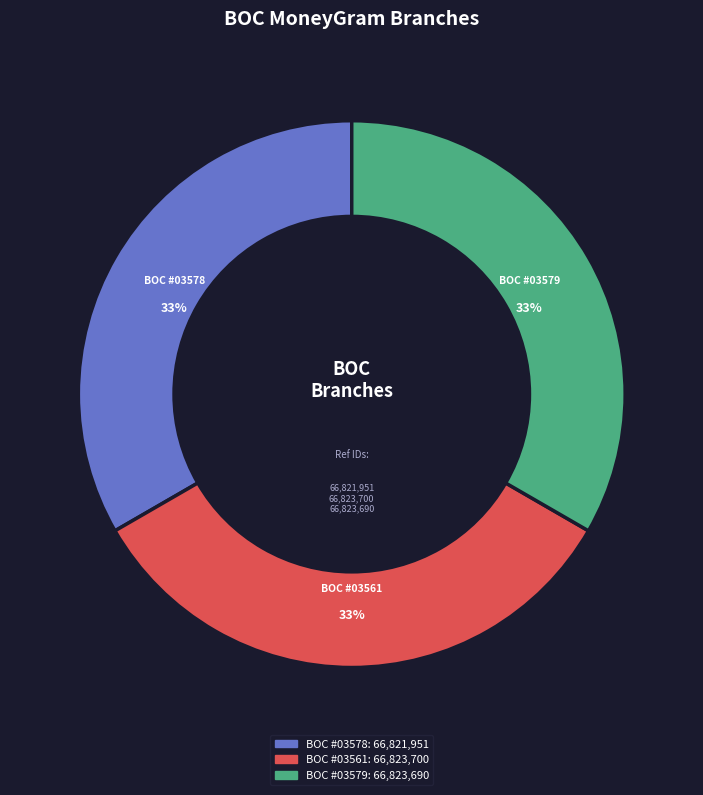

To the nearest percent, what is the average slice percentage?

33%